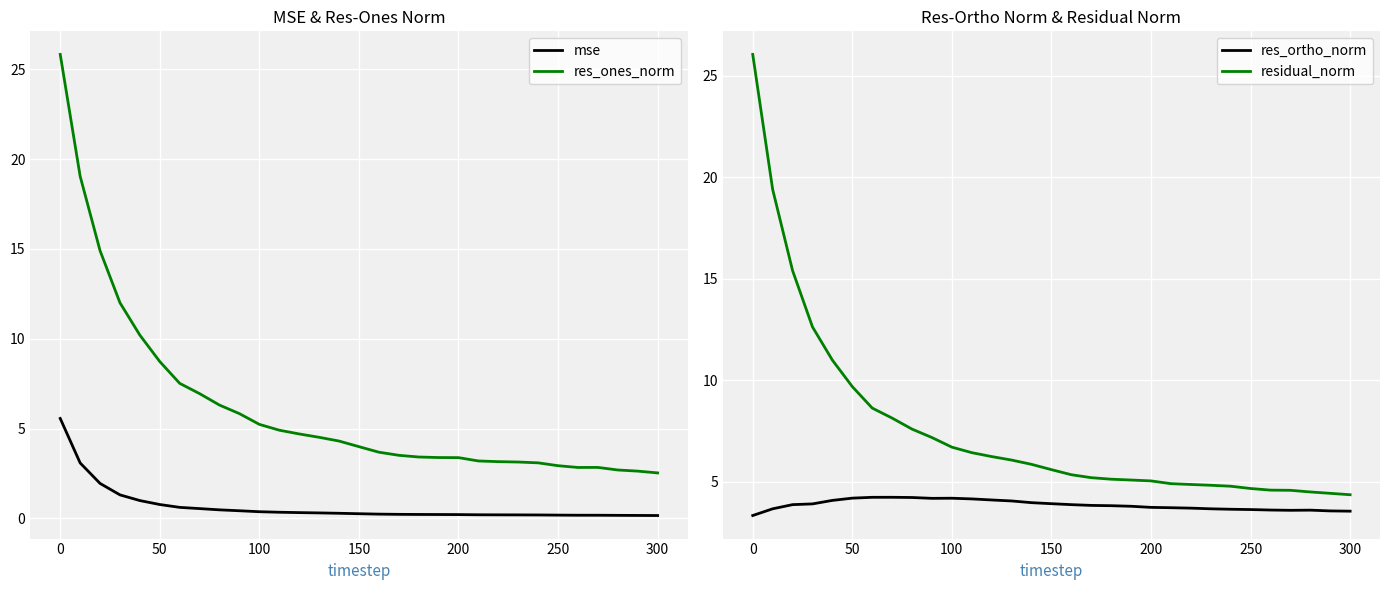

Is this an area chart (filled region under the line)?

No